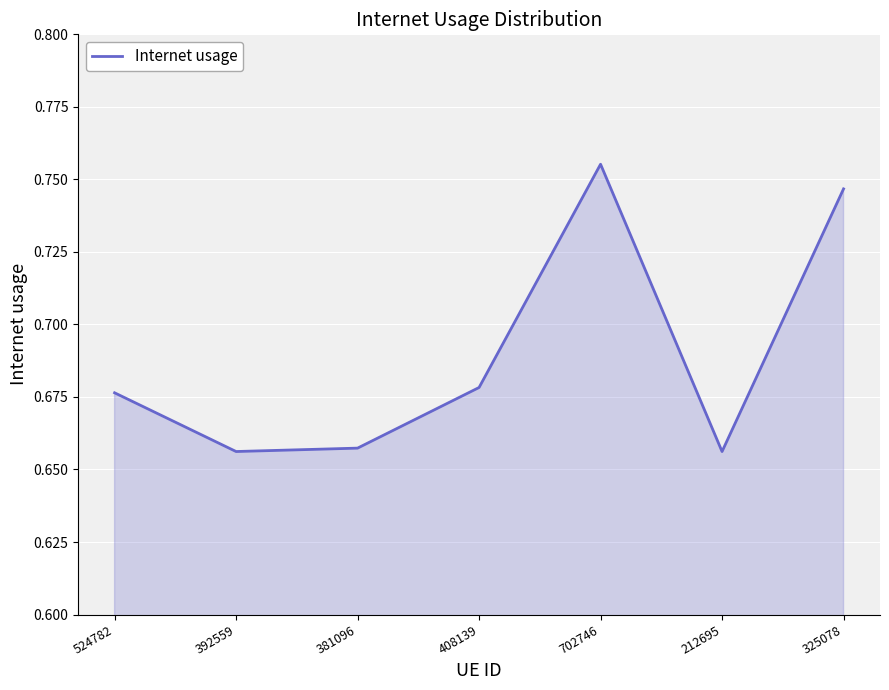

How many values are between 0 and 1?

7